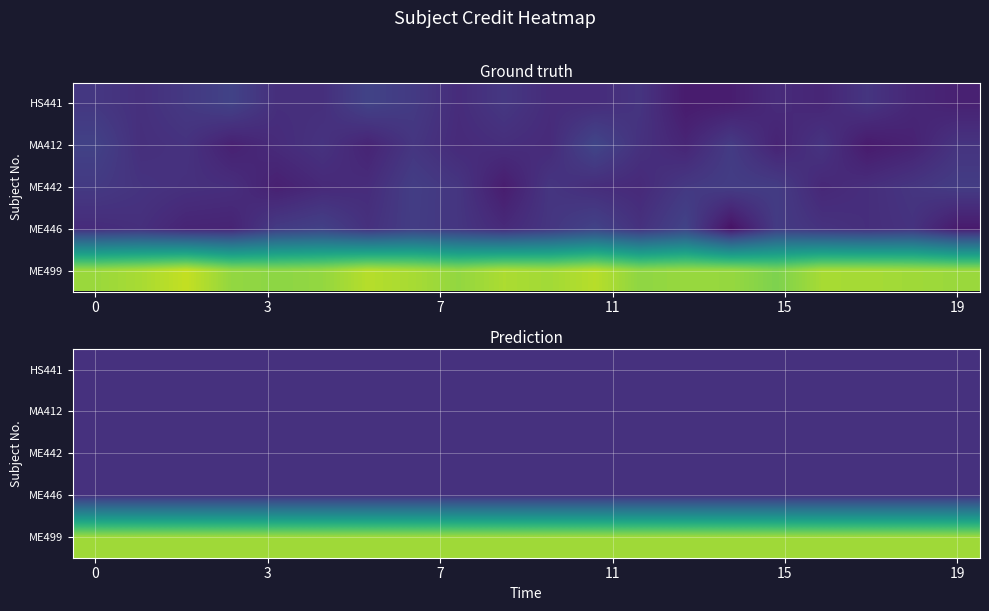

How many distinct data groups are displayed?

5